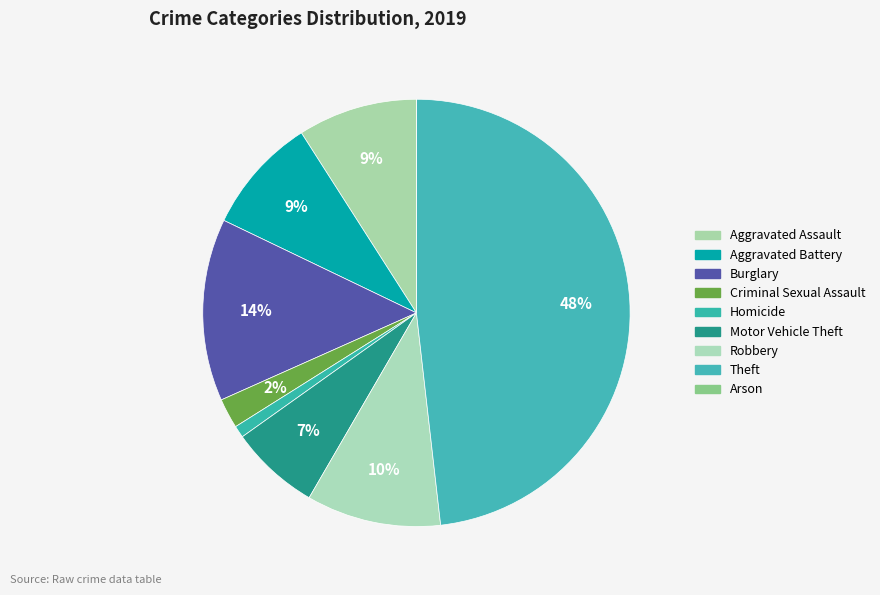

What is the largest slice in the pie chart?

Theft